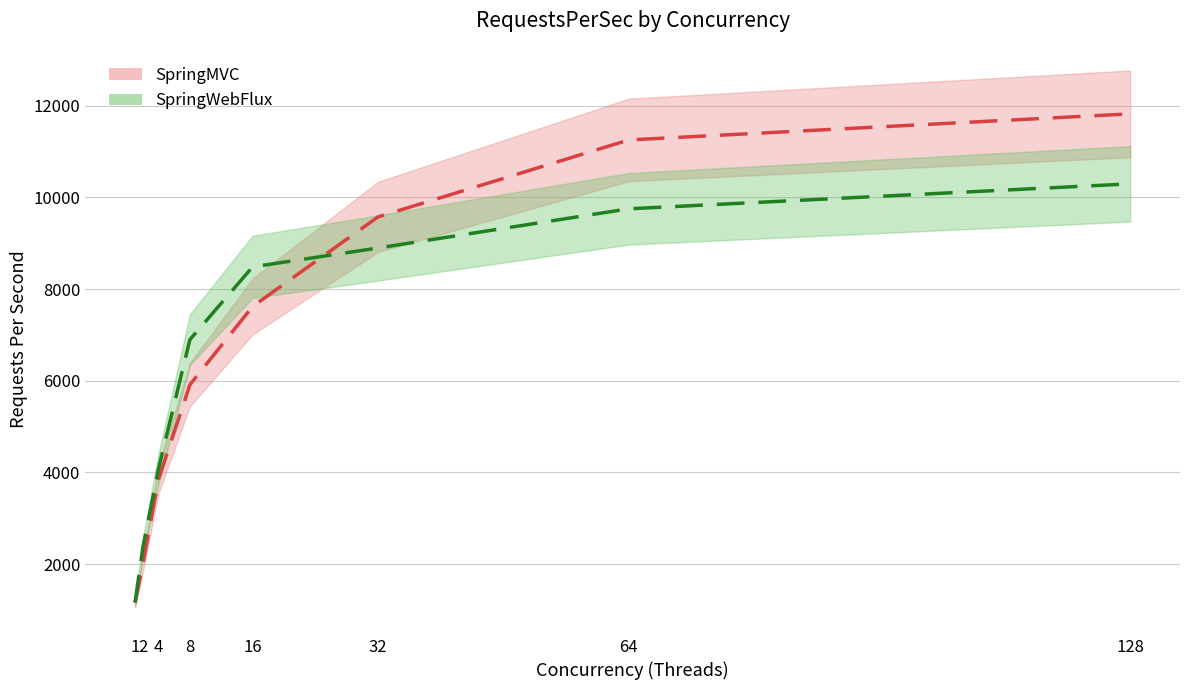

True or false: SpringMVC has more than 0 interior local peaks.

False